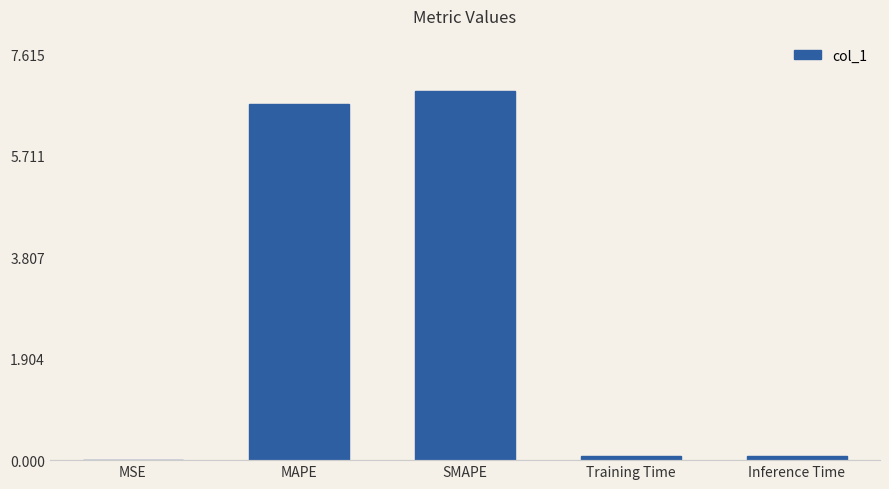

Which has a higher value, Training Time or MAPE?

MAPE